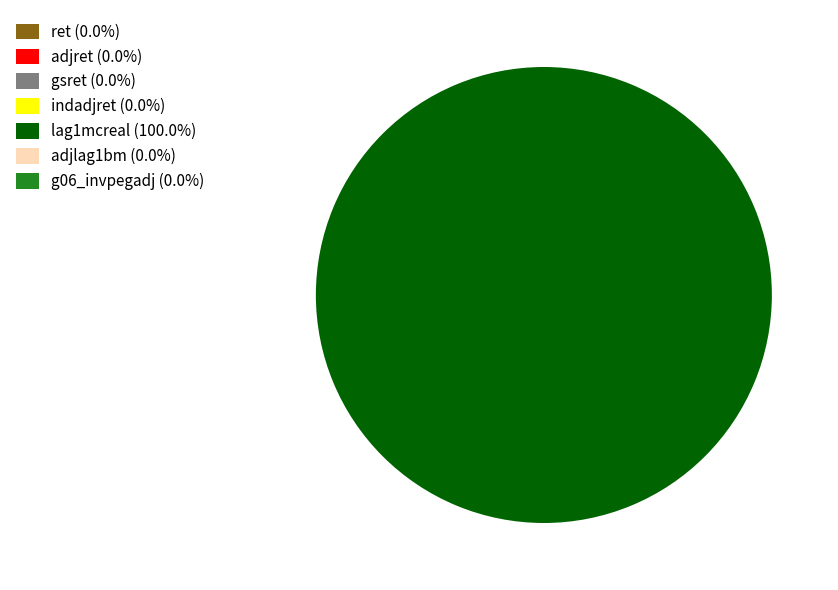

Which category accounts for the majority?

lag1mcreal